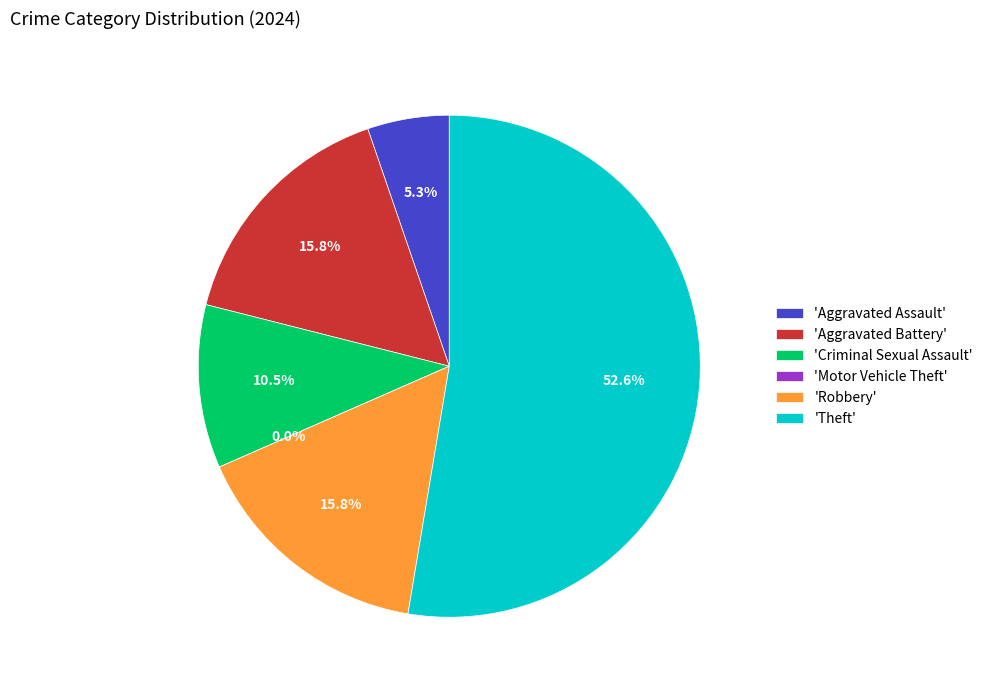

True or false: Criminal Sexual Assault accounts for 11% of the total.

True